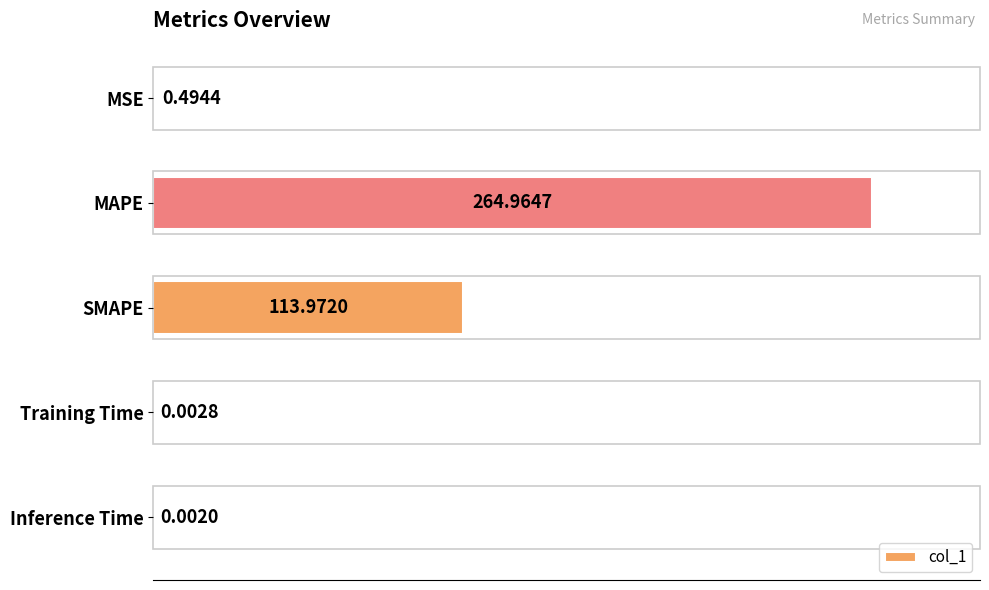

At which label is the value closest to 132?

SMAPE